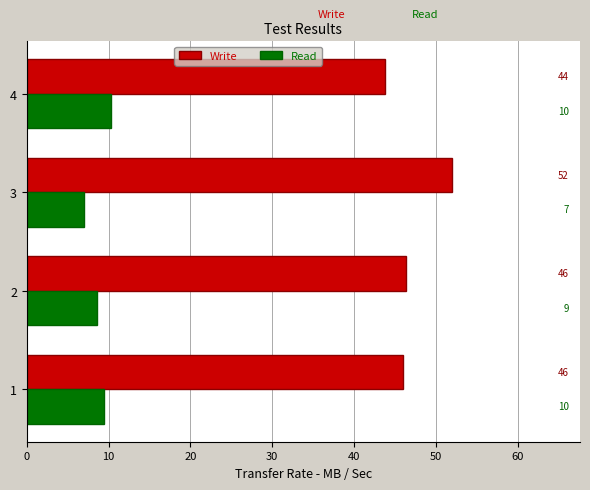

What is the approximate value of Write at 1?

46.0